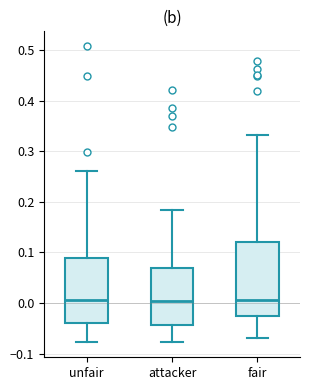

Where is the lower edge of the box for fair on the y-axis? The values are not printed on the chart, so give them approximately, as read against the axis.

-0.02